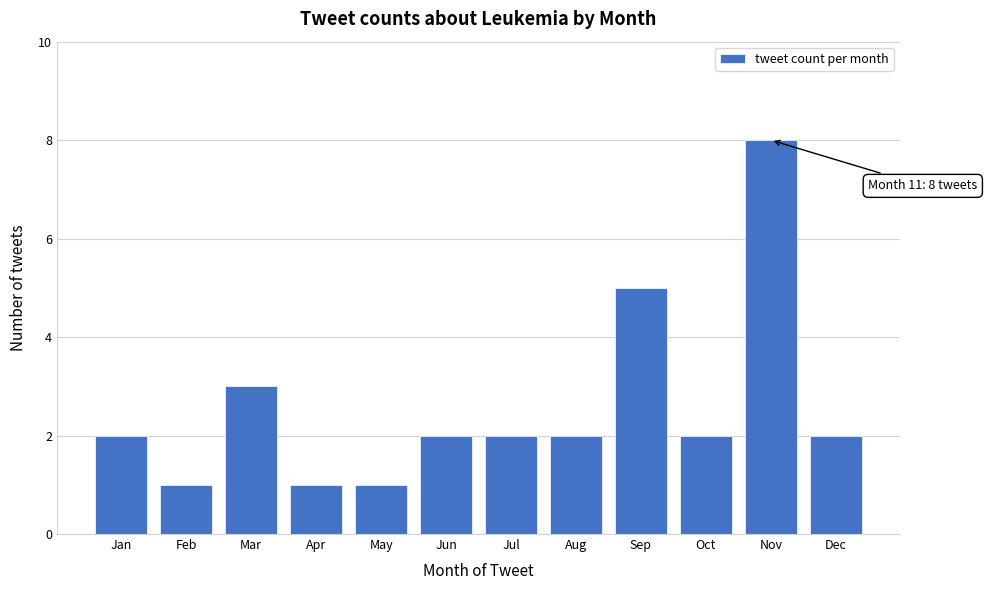

Reading left to right, extract all data points from this chart.

Jan=2	Feb=1	Mar=3	Apr=1	May=1	Jun=2	Jul=2	Aug=2	Sep=5	Oct=2	Nov=8	Dec=2